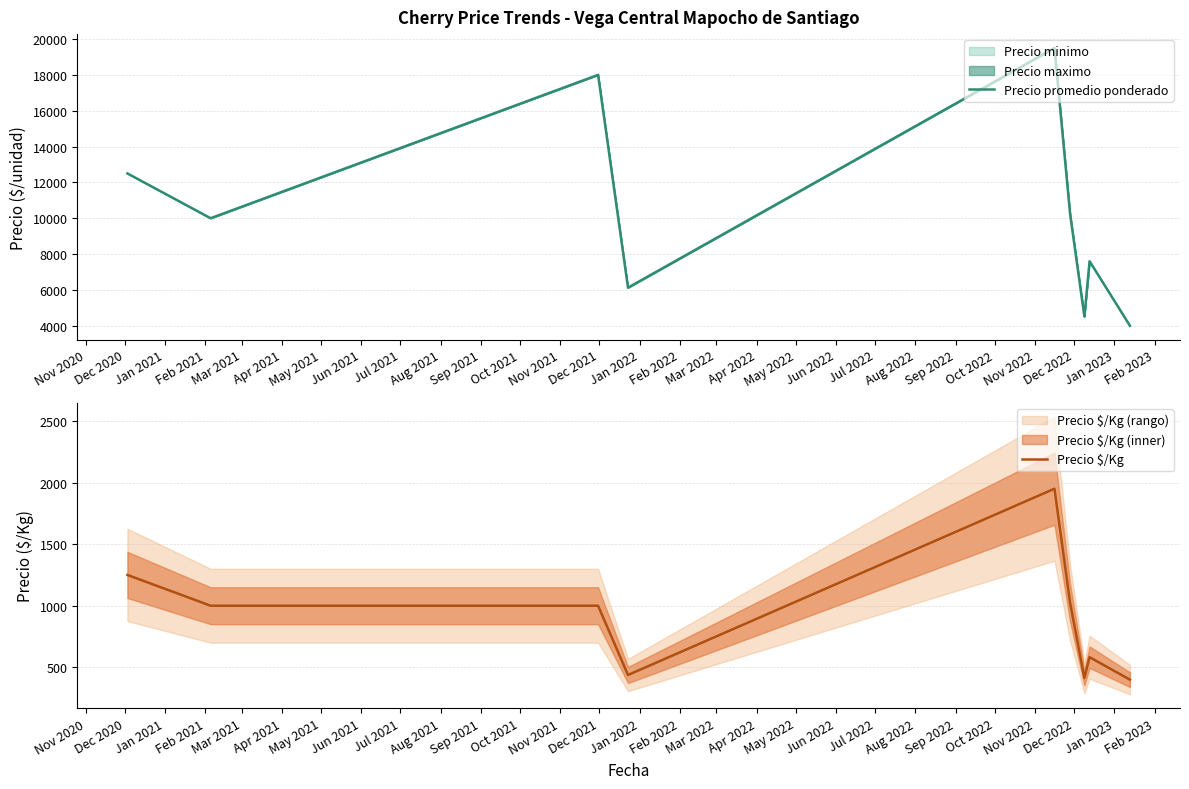

The value of Precio $/Kg at Dec 2020 is 544.2. True or false?

False